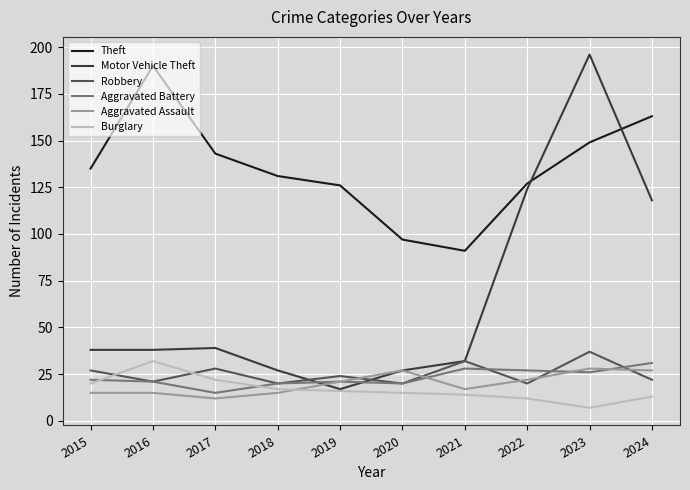

Reading right to left, extract all data points from this chart.

Theft: 163	149	127	91	97	126	131	143	190	135
Motor Vehicle Theft: 118	196	124	32	27	17	27	39	38	38
Robbery: 22	37	20	32	20	24	20	28	21	27
Aggravated Battery: 31	26	27	28	20	21	20	15	21	22
Aggravated Assault: 27	28	22	17	27	21	15	12	15	15
Burglary: 13	7	12	14	15	16	17	22	32	20